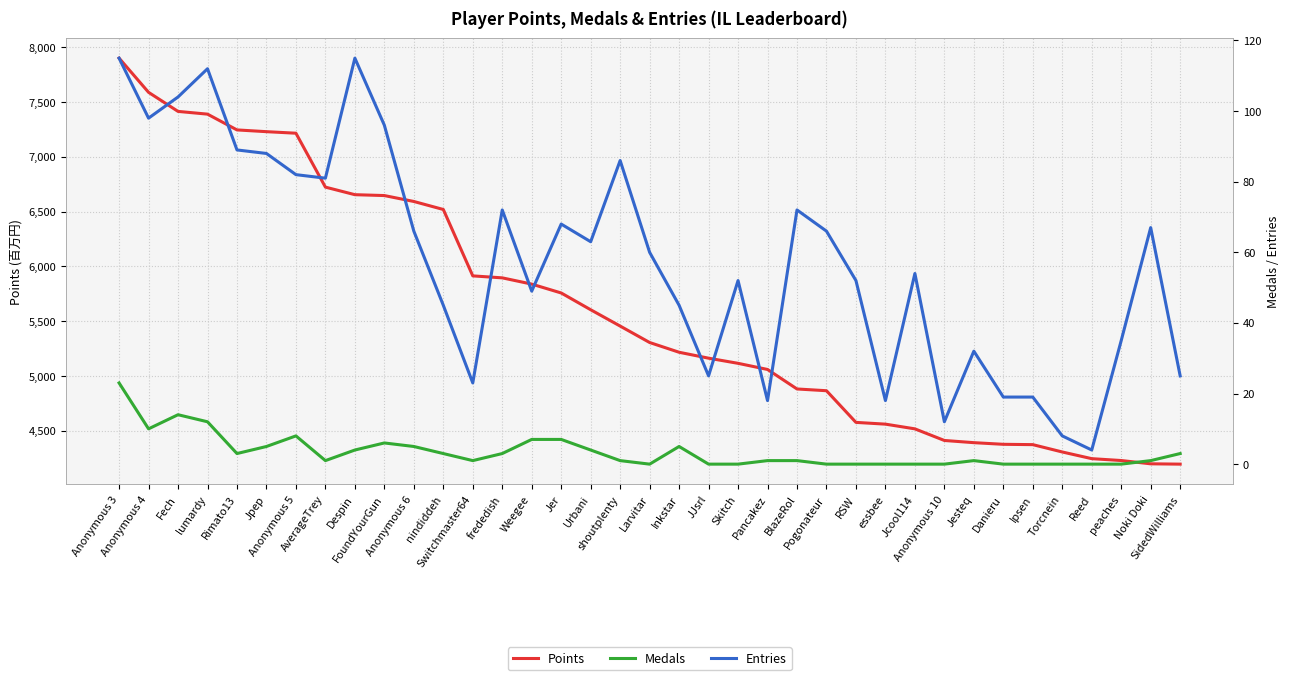

Which series has the largest range (max minus min)?

Points